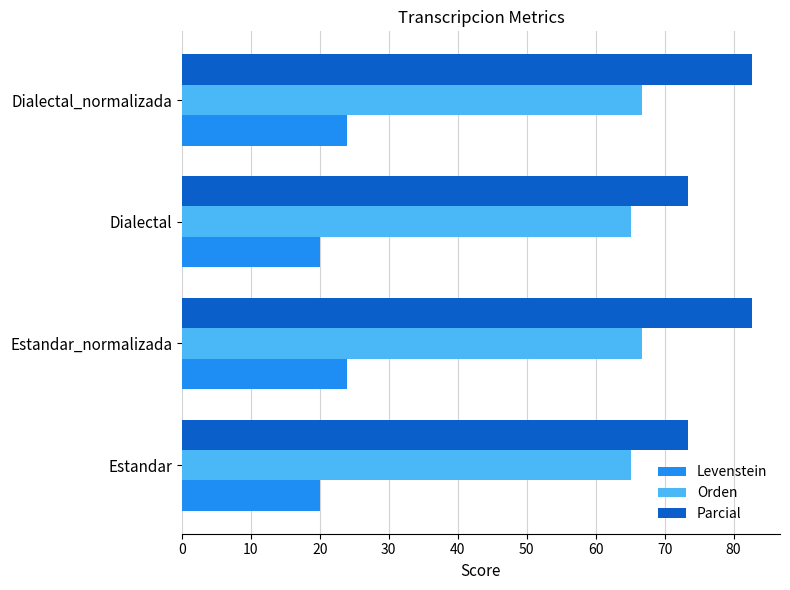

What is the average value of the Orden series?

65.9